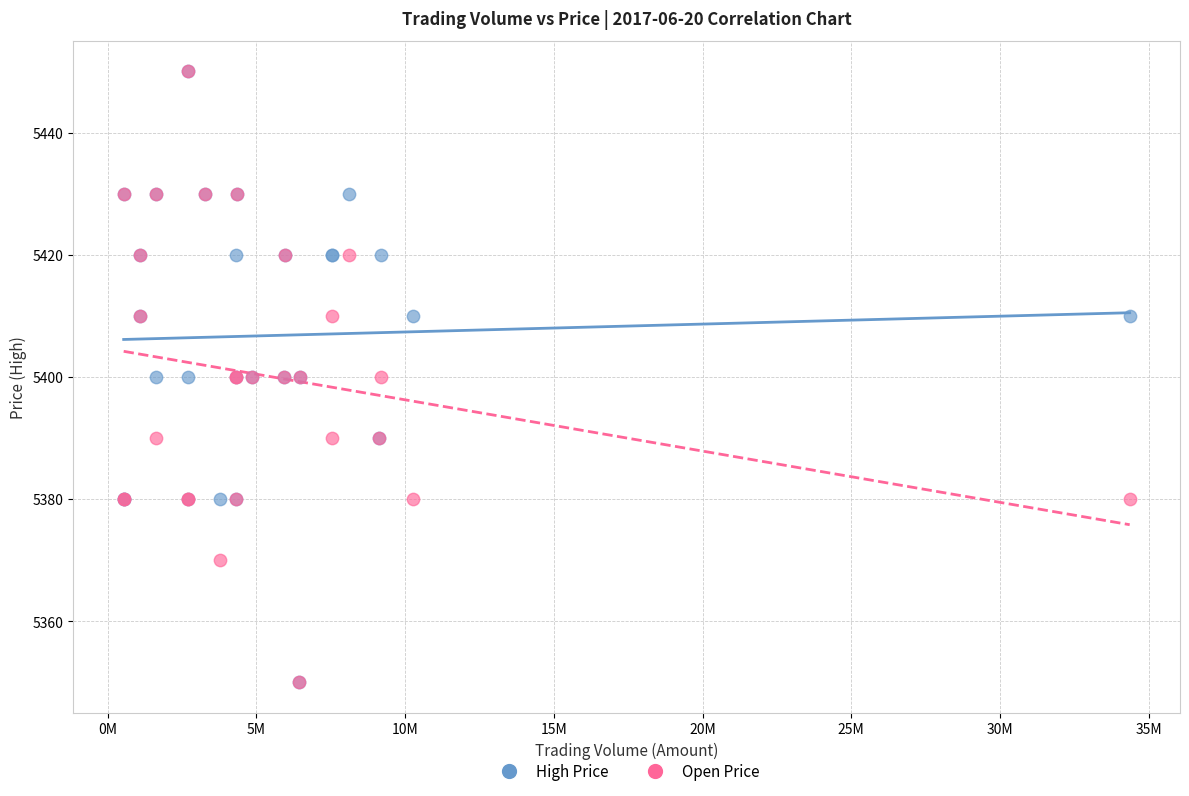

What are all the series names shown in the legend?

High Price, Open Price